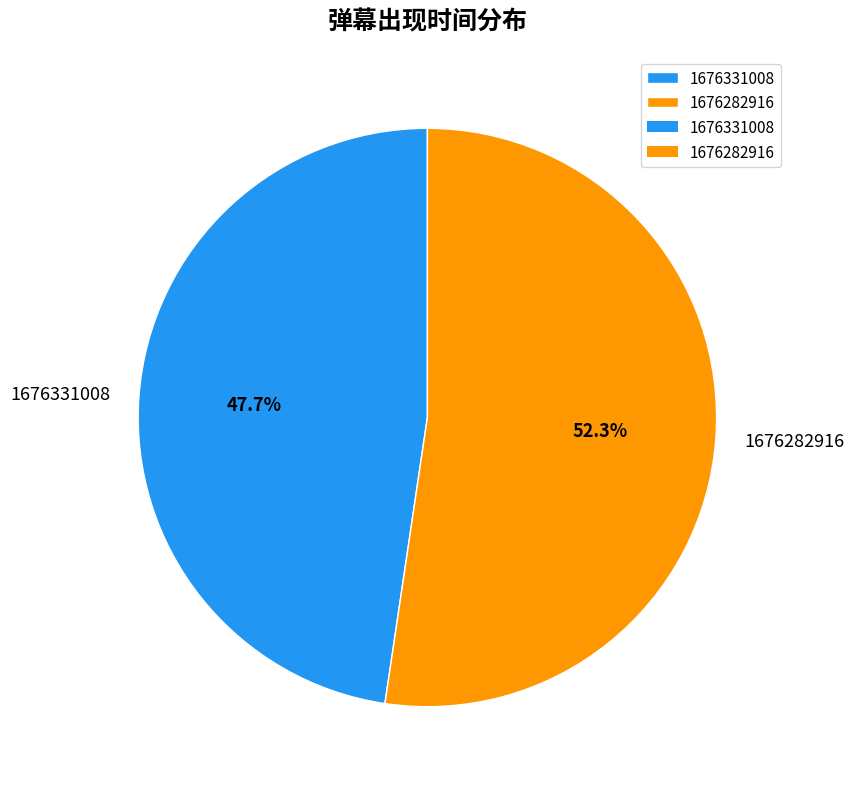

Combined, what portion of the pie is 1676331008 and 1676282916?

100.0%